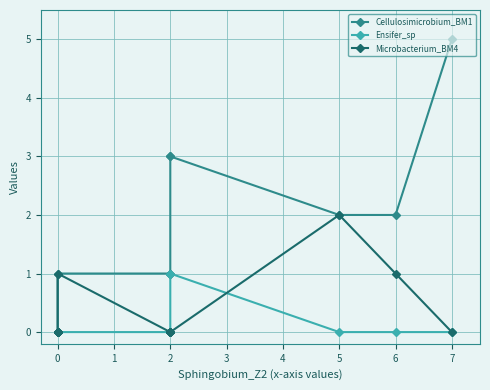

How many interior local peaks does the Ensifer_sp series have?

1